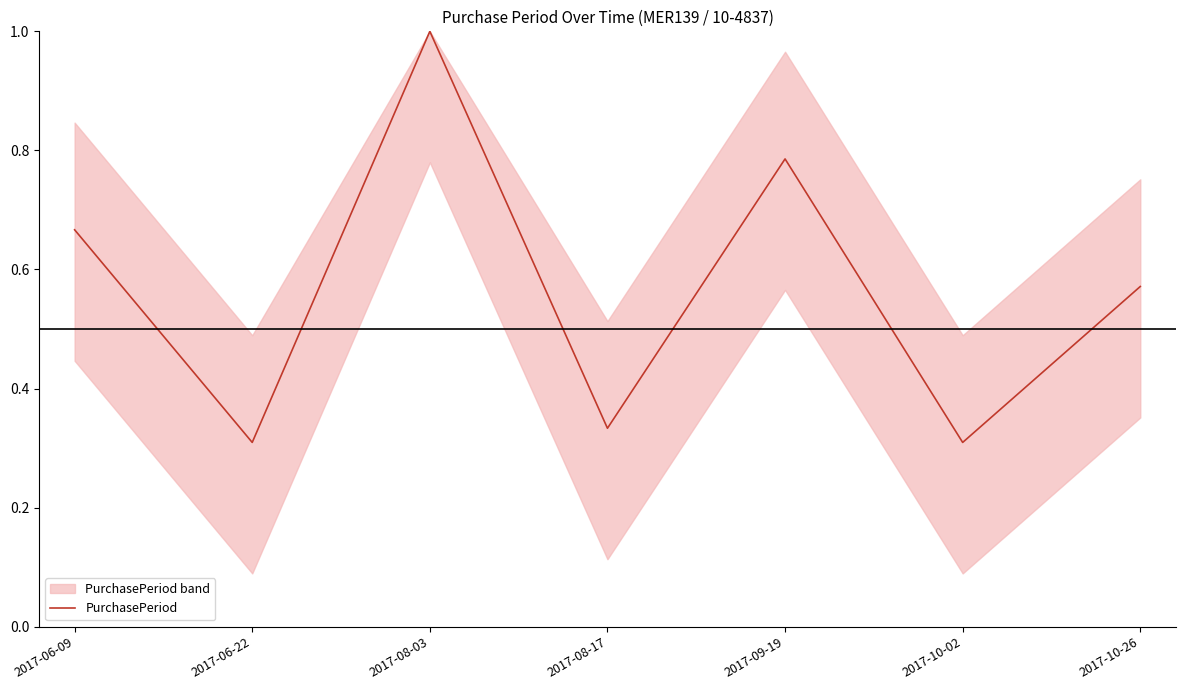

Where is the first local maximum?

2017-08-03